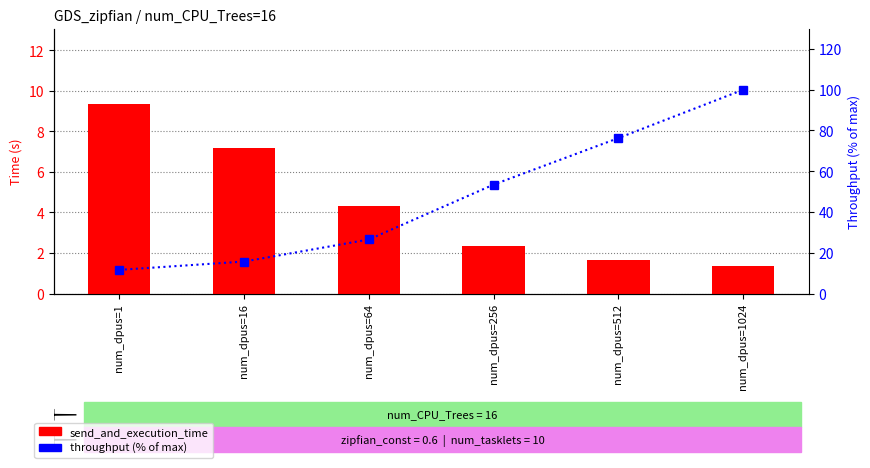

Reading left to right, transcribe all the data shown in this chart.

send_and_execution_time: num_dpus=1=9.3	num_dpus=16=7.2	num_dpus=64=4.3	num_dpus=256=2.3	num_dpus=512=1.7	num_dpus=1024=1.4
throughput (% of max): num_dpus=1=11.6	num_dpus=16=15.7	num_dpus=64=26.5	num_dpus=256=53.5	num_dpus=512=76.3	num_dpus=1024=100.0